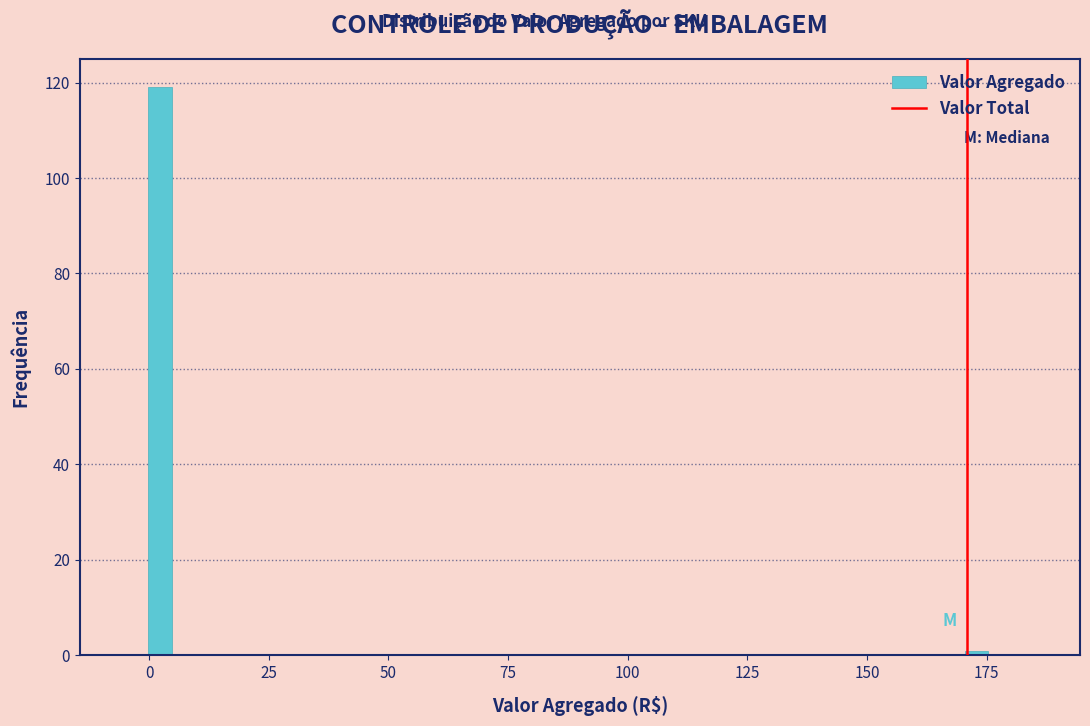

Read against the x-axis, roughly where is the centre of the tallest bar?

0